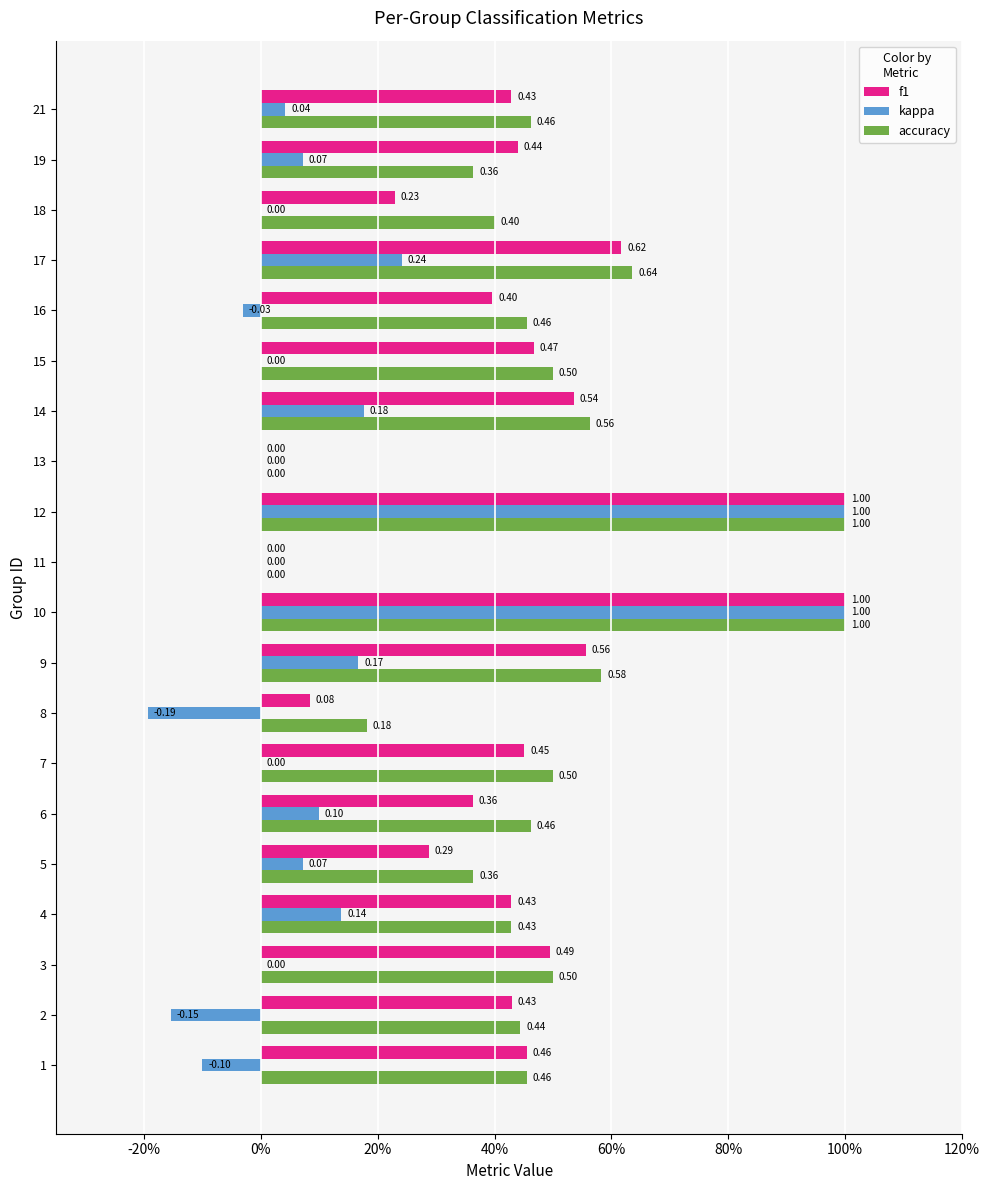

Between 11 and 17, which series saw the biggest shift?

accuracy